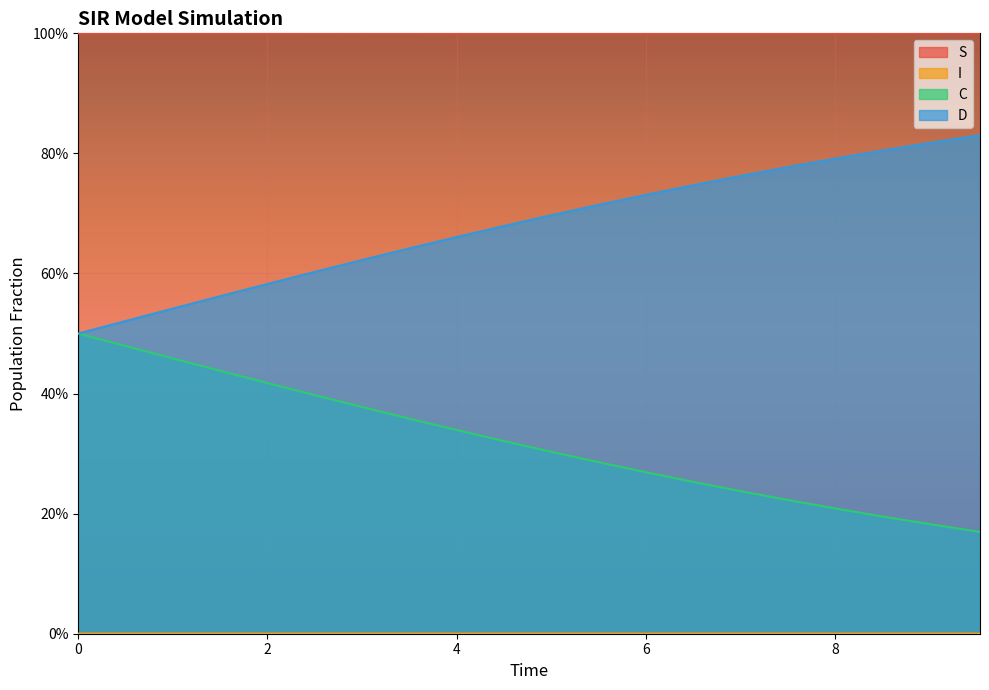

True or false: S and D cross at least once.

False